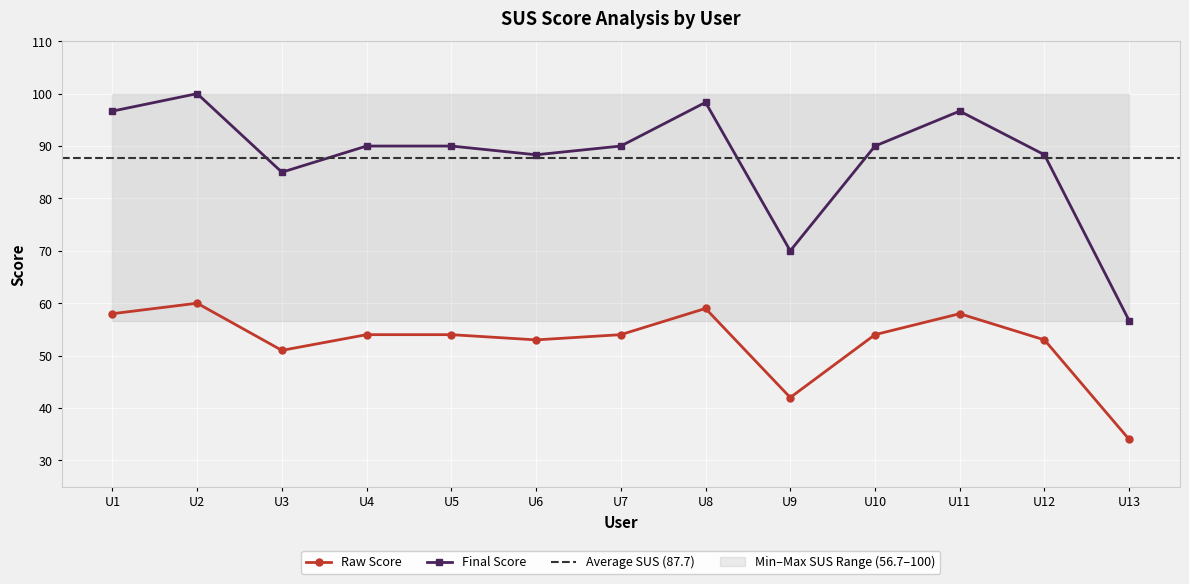

Reading right to left, what are all the values shown in this chart?

Raw Score: 34.0	53.0	58.0	54.0	42.0	59.0	54.0	53.0	54.0	54.0	51.0	60.0	58.0
Final Score: 56.7	88.3	96.7	90.0	70.0	98.3	90.0	88.3	90.0	90.0	85.0	100.0	96.7